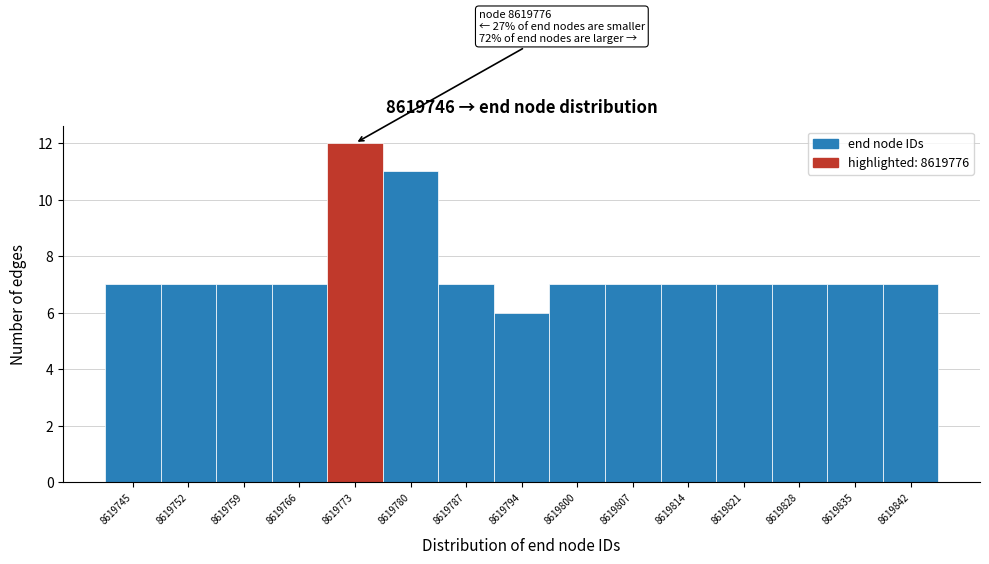

Reading left to right, what are all the values shown in this chart?

7	7	7	7	12	11	7	6	7	7	7	7	7	7	7